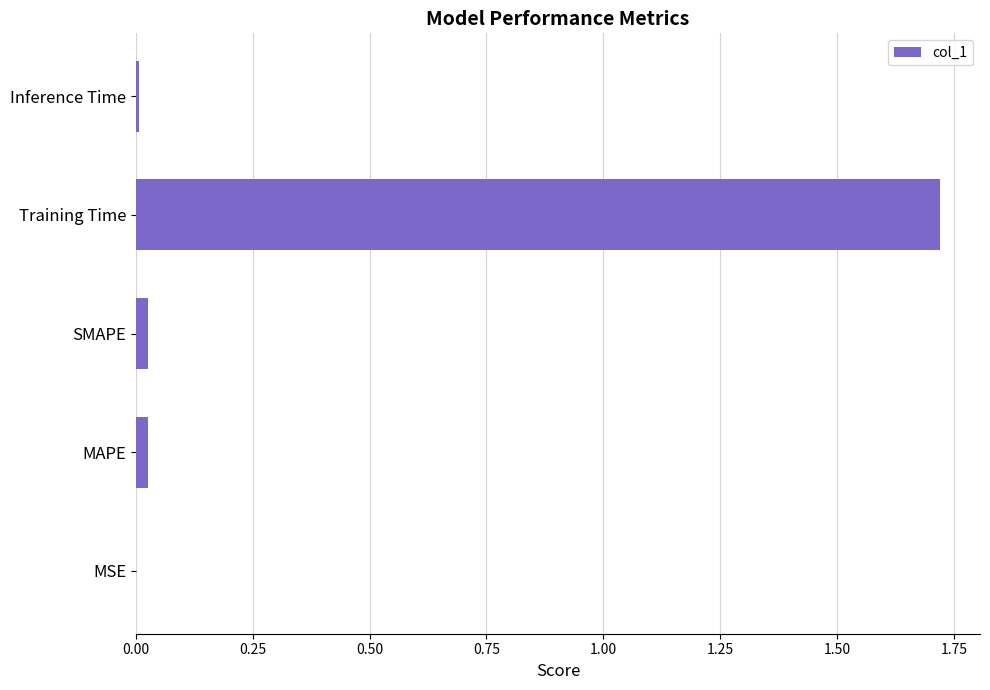

How many data points does each series have?

5